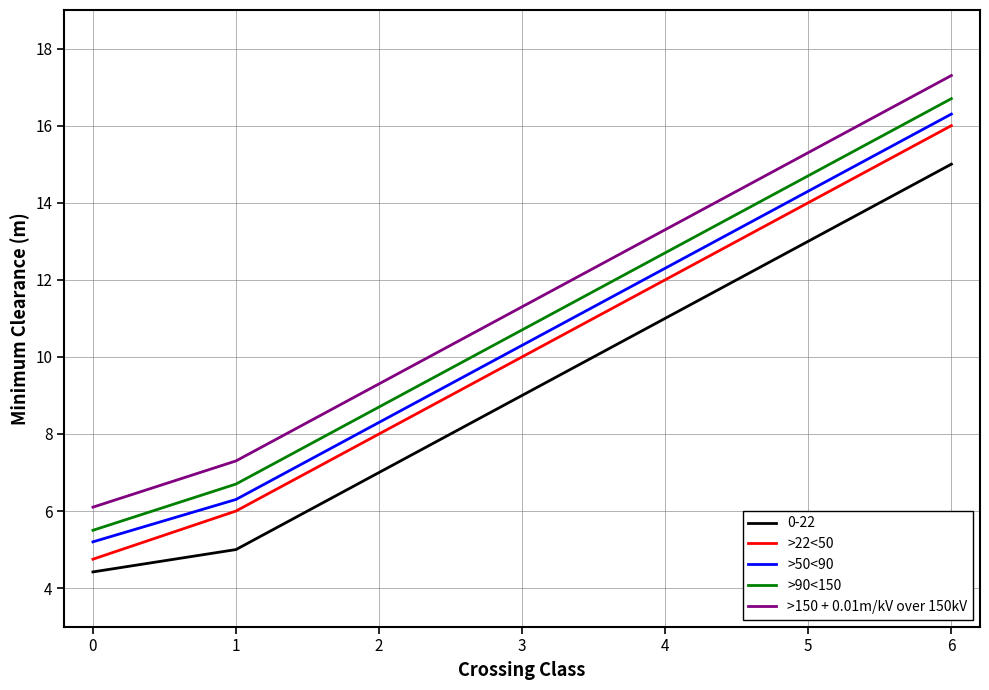

What is the minimum value shown in the chart?

4.4